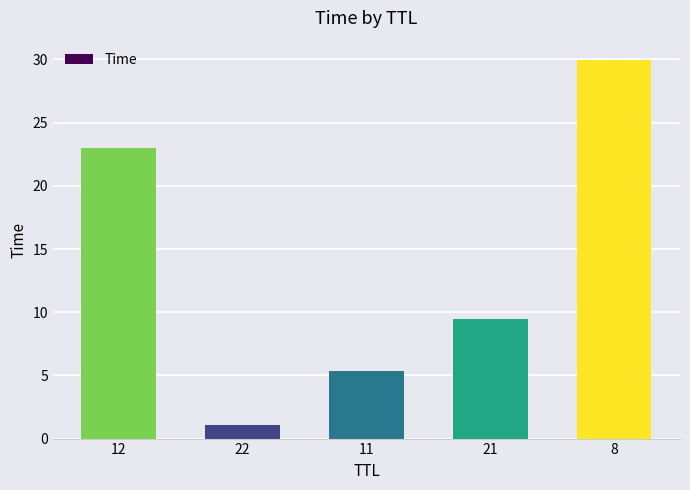

Does the chart contain any negative values?

No